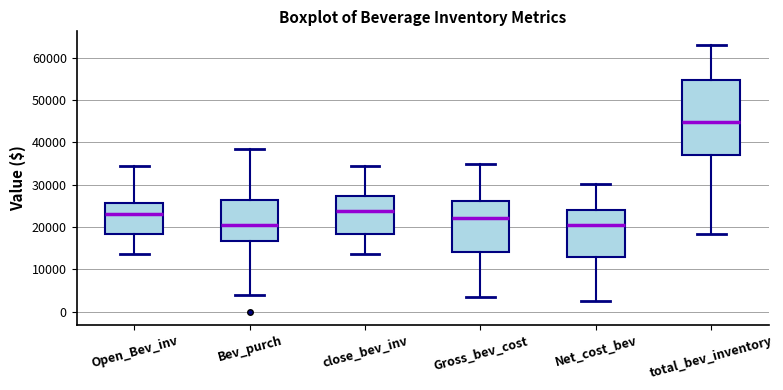

Reading left to right, transcribe this box plot: for each box, give where its median line is, the range the box spans, and where its two whiskers end, as read against the y-axis. The values are not printed on the chart, so give them approximately, as read against the axis.

Open_Bev_inv: median 23000, box 18000 to 26000, whiskers 14000 to 35000
Bev_purch: median 21000, box 17000 to 26000, whiskers 4000 to 38000
close_bev_inv: median 24000, box 18000 to 27000, whiskers 14000 to 35000
Gross_bev_cost: median 22000, box 14000 to 26000, whiskers 3000 to 35000
Net_cost_bev: median 20000, box 13000 to 24000, whiskers 3000 to 30000
total_bev_inventory: median 45000, box 37000 to 55000, whiskers 18000 to 63000